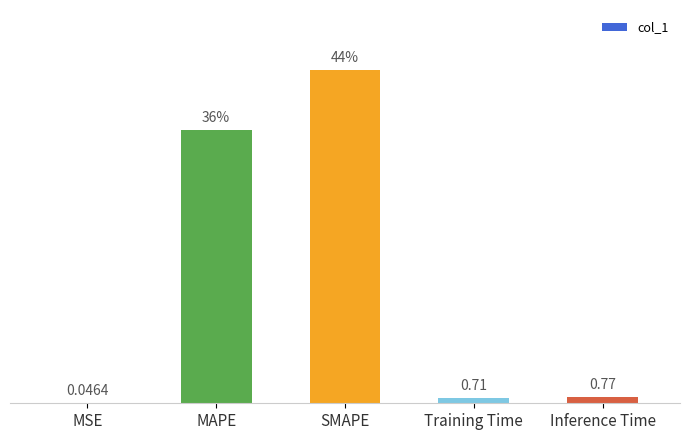

At which label is the value closest to 21?

MAPE